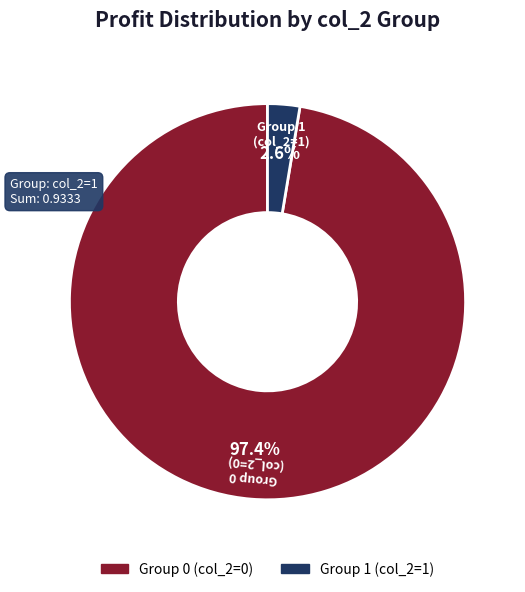

Does any single category account for the majority?

Yes